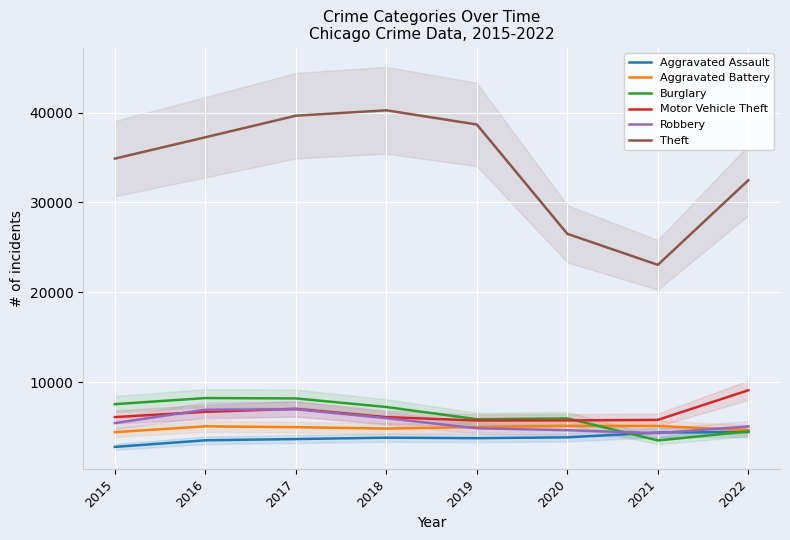

True or false: Robbery has a value of 1290 at 2022.

False